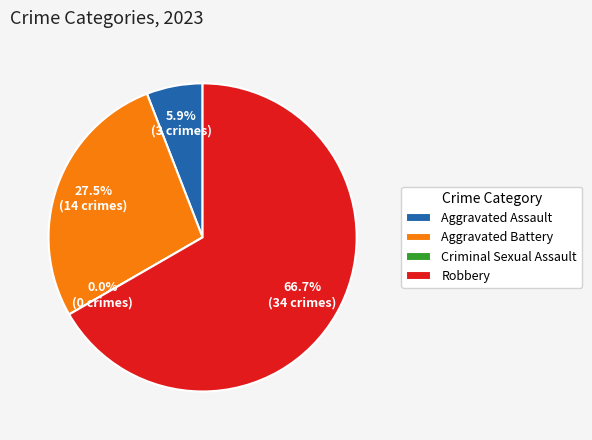

Which category accounts for the majority?

Robbery